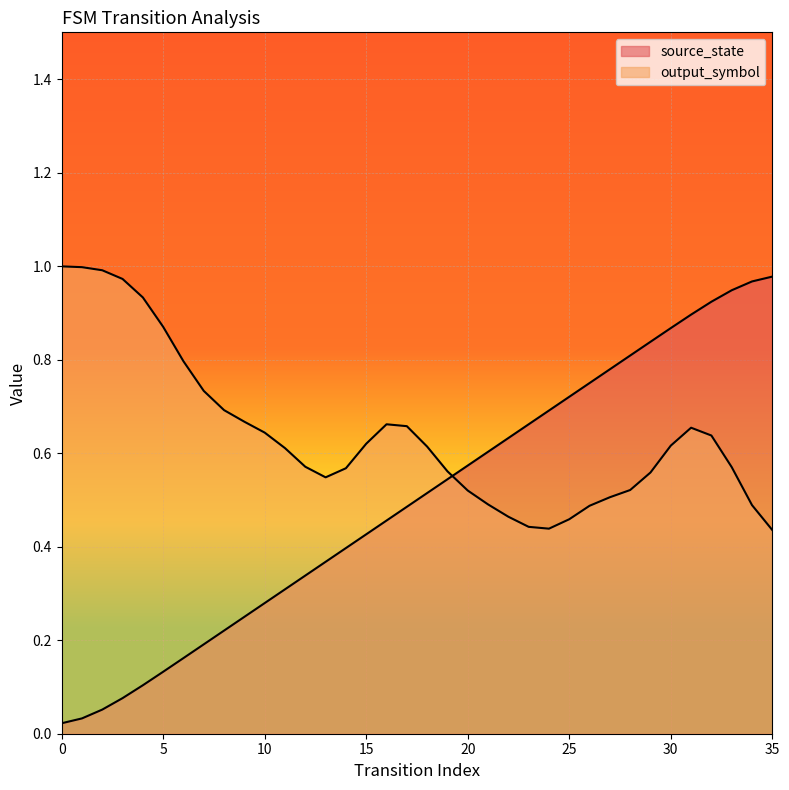

Rank the categories by value from highest to lowest.

35, 34, 33, 32, 31, 30, 29, 28, 27, 26, 25, 24, 23, 22, 21, 20, 19, 18, 17, 16, 15, 14, 13, 12, 11, 10, 9, 8, 7, 6, 5, 4, 3, 2, 1, 0